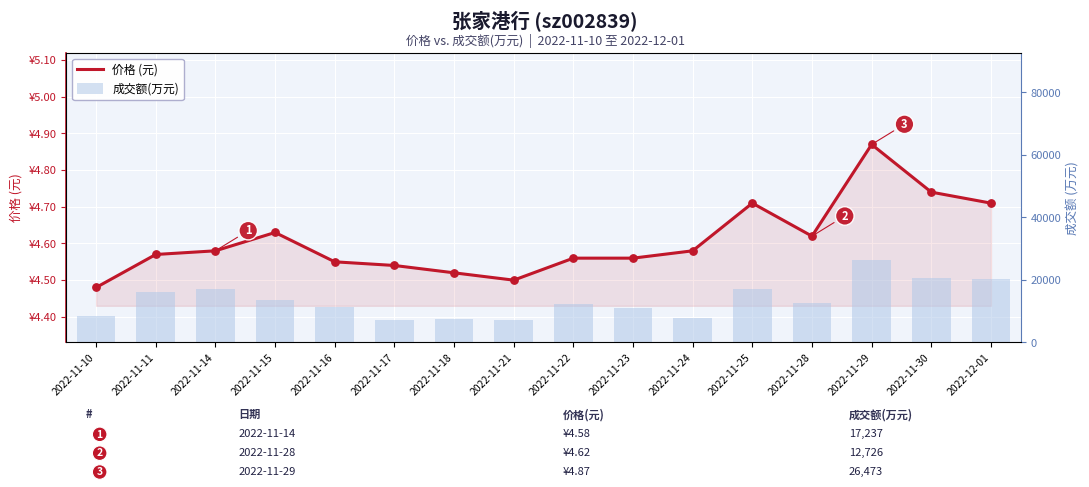

Which series has the largest total across all categories?

成交额(万元)